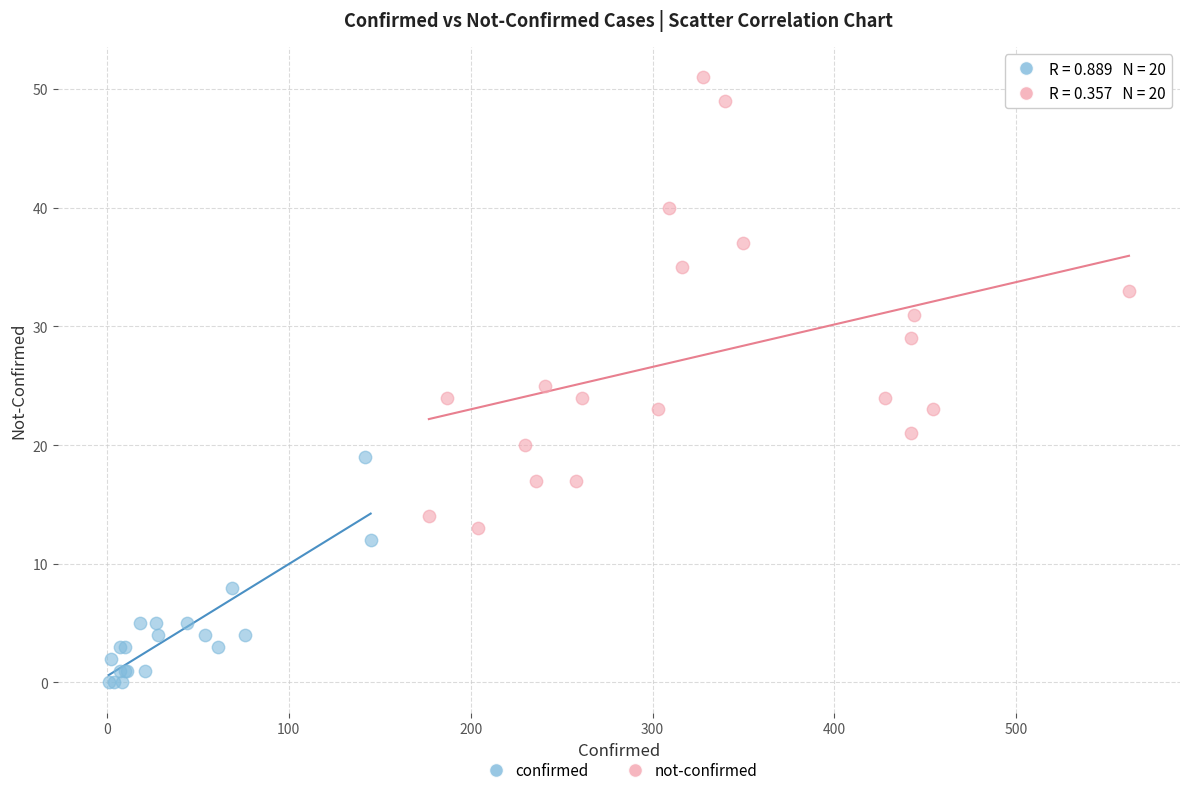

Which series reaches the minimum Y coordinate?

confirmed